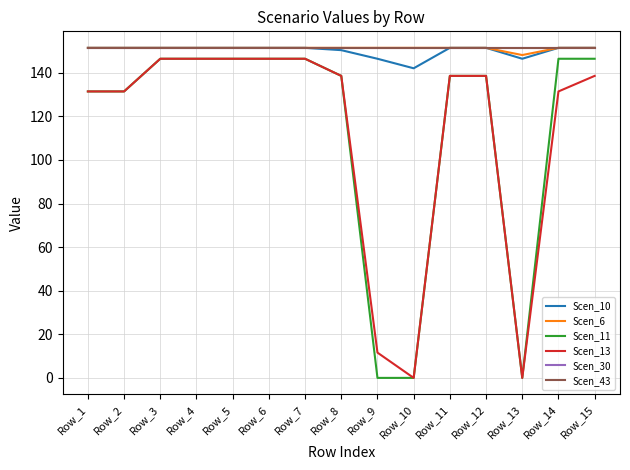

Does the chart display data point markers on the line(s)?

No